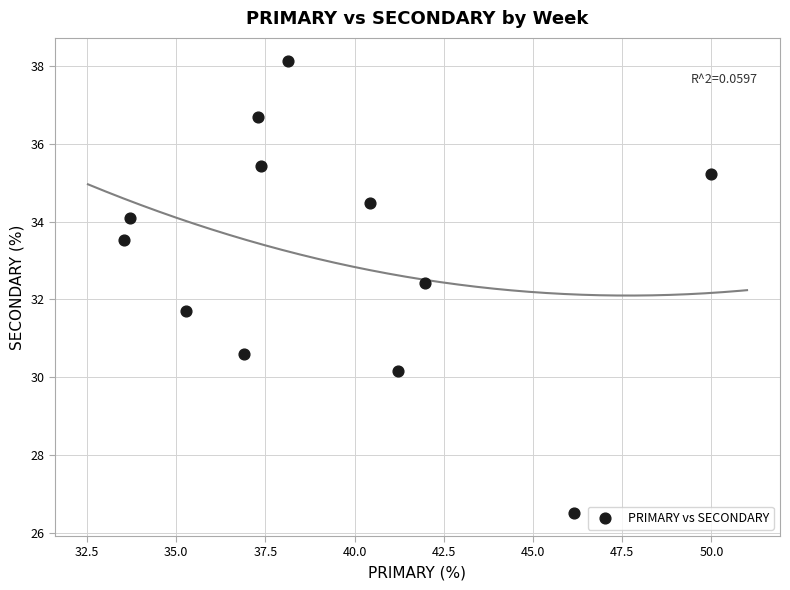

What is the range of Y values (max minus min)?

11.6